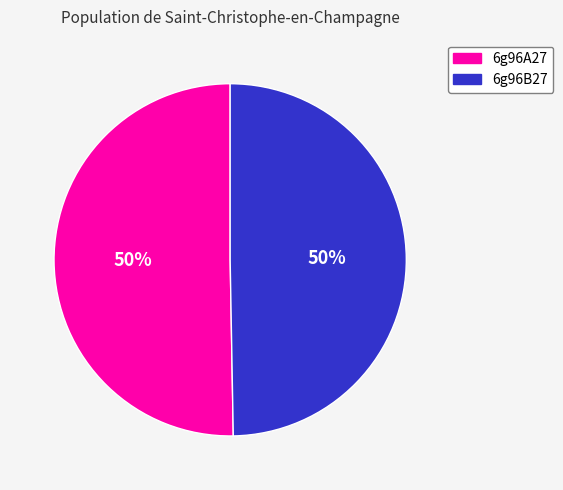

Is the sum of 6g96A27 and 6g96B27 greater than half?

Yes